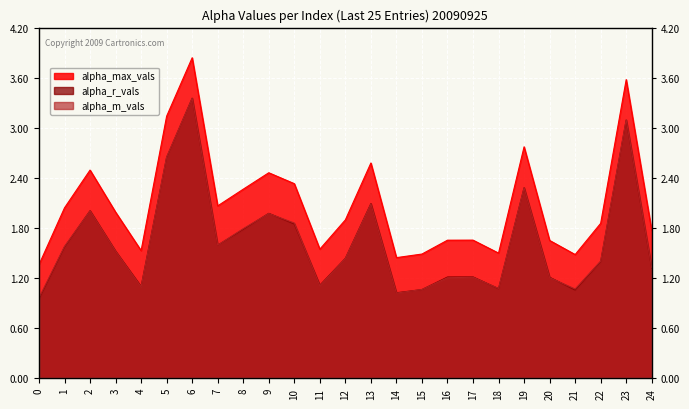

What is the average value of the alpha_max_vals series?

2.1